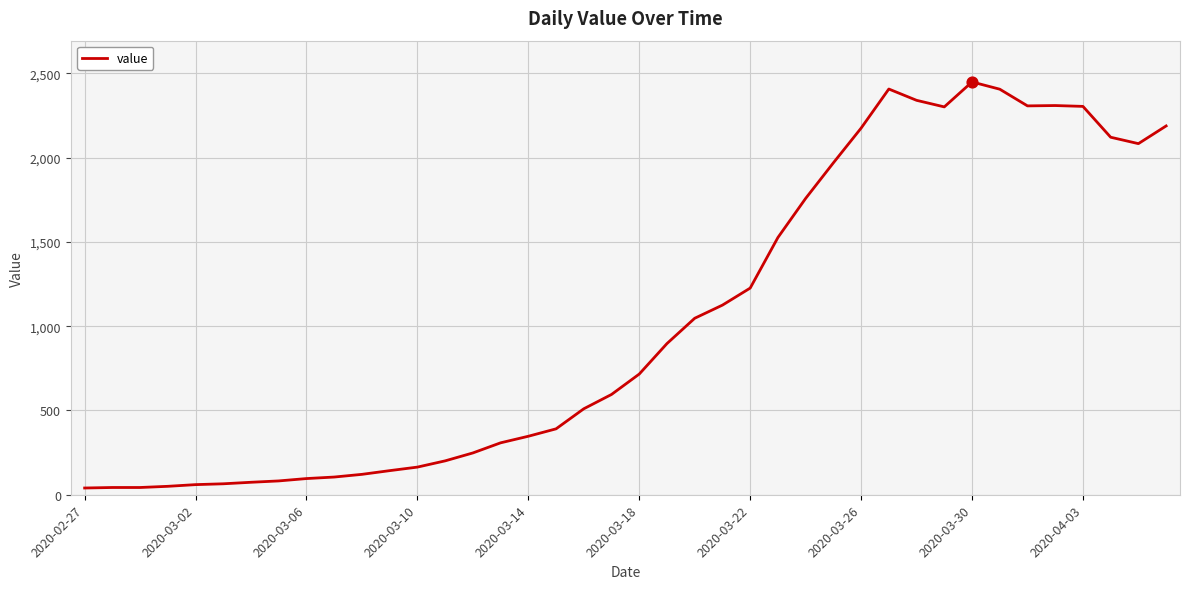

What is the greatest value displayed?

2449